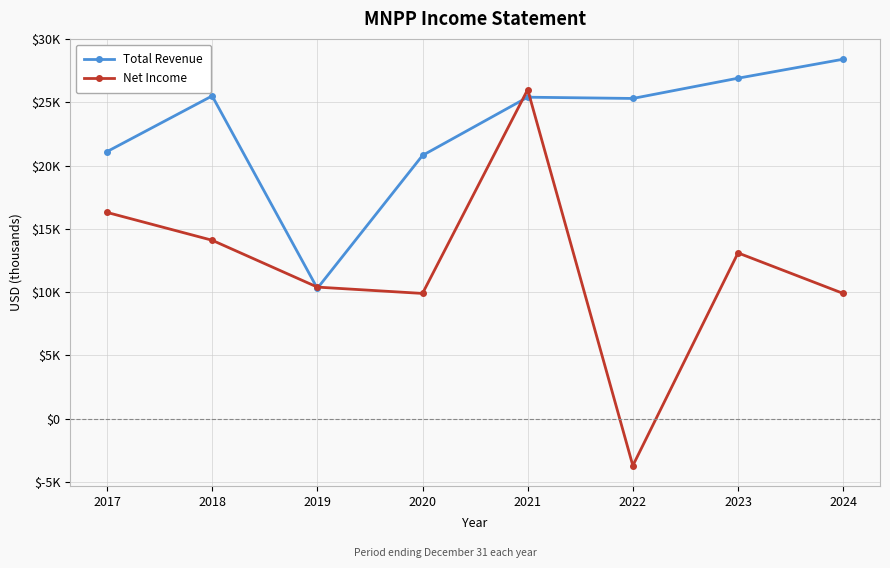

Does the chart have visible grid lines?

Yes